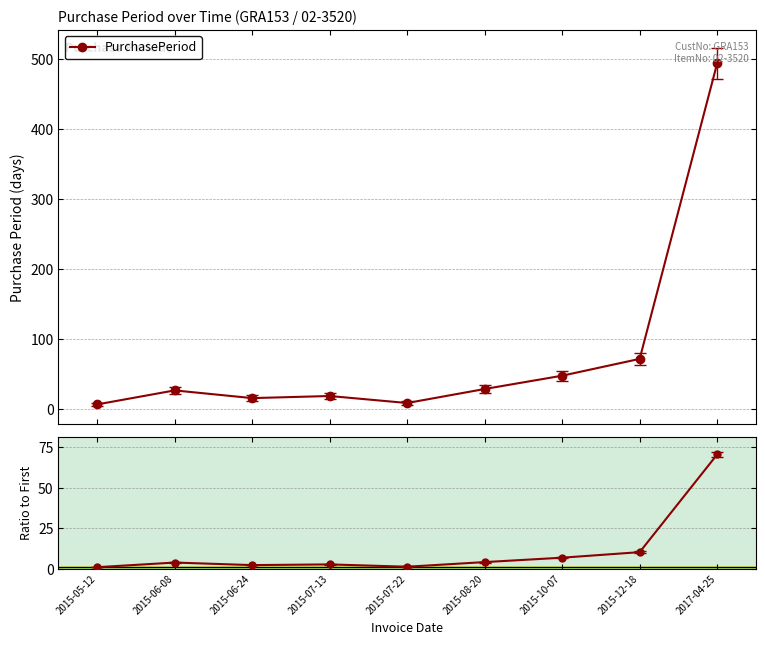

The value of PurchasePeriod at 2015-07-13 is 27.0. True or false?

False